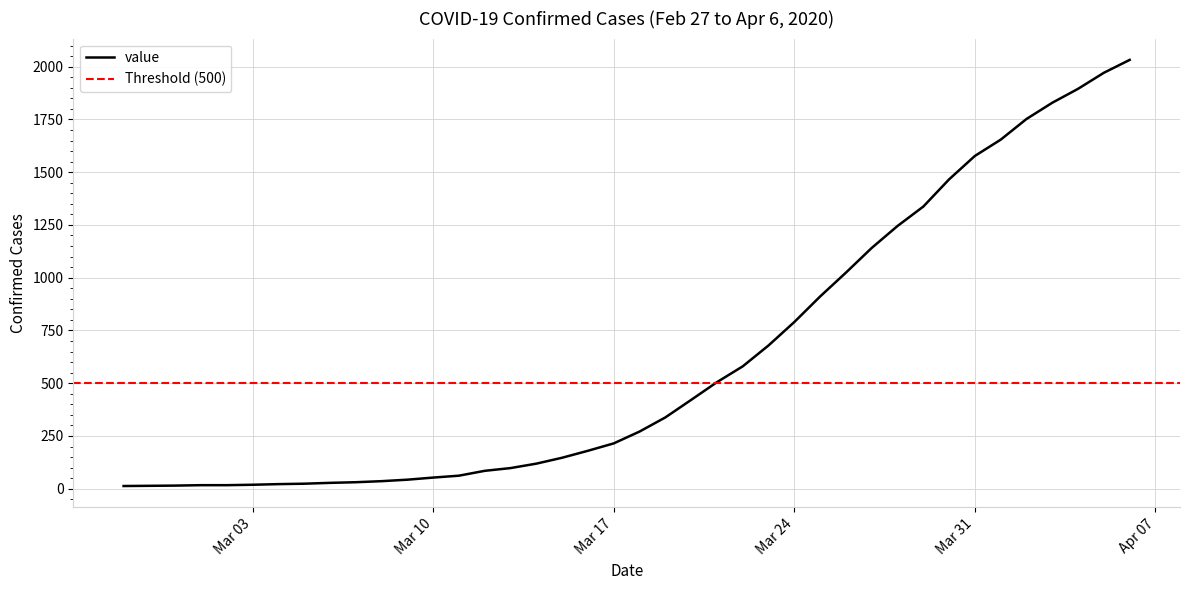

How many lines are shown in the chart?

1